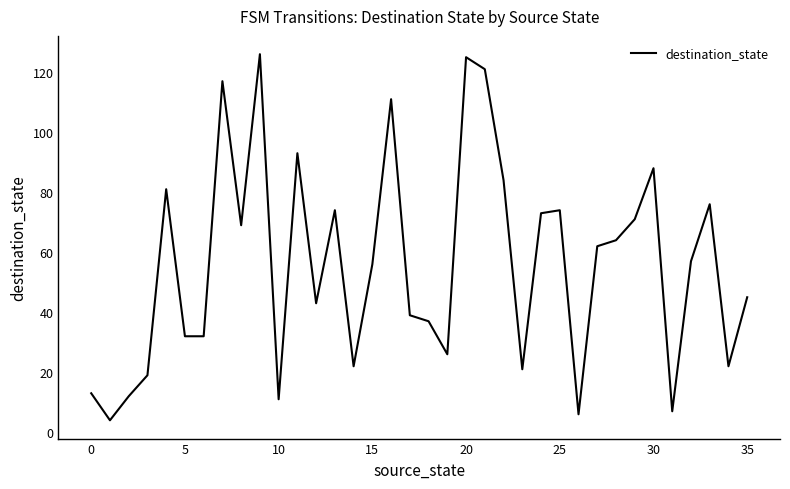

What is the minimum value shown in the chart?

4